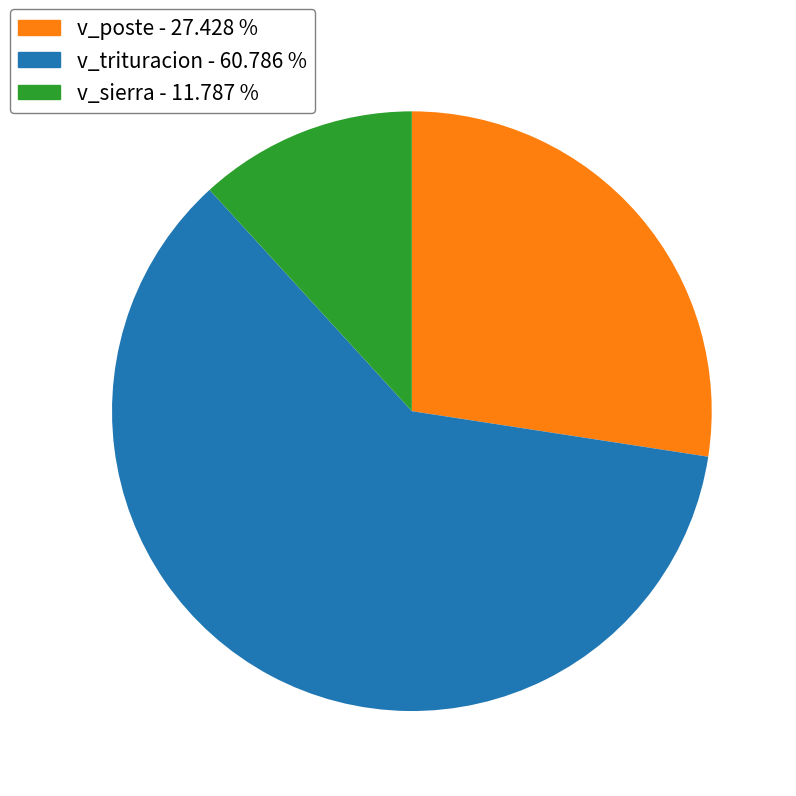

What is the largest slice in the pie chart?

v_trituracion